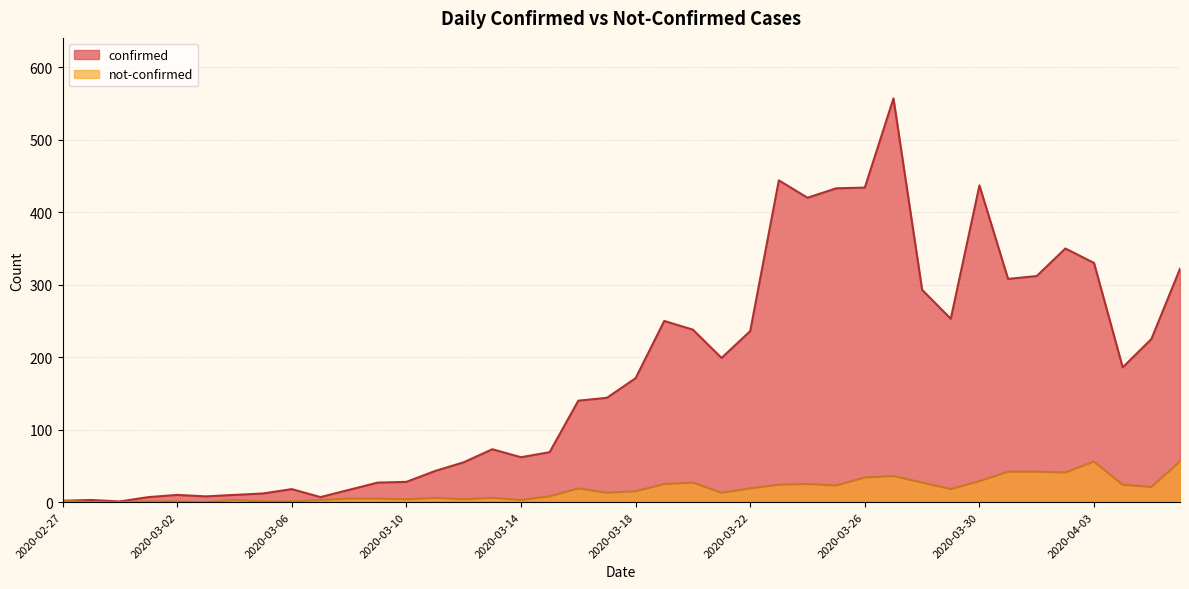

True or false: confirmed has more than 0 interior local peaks.

True